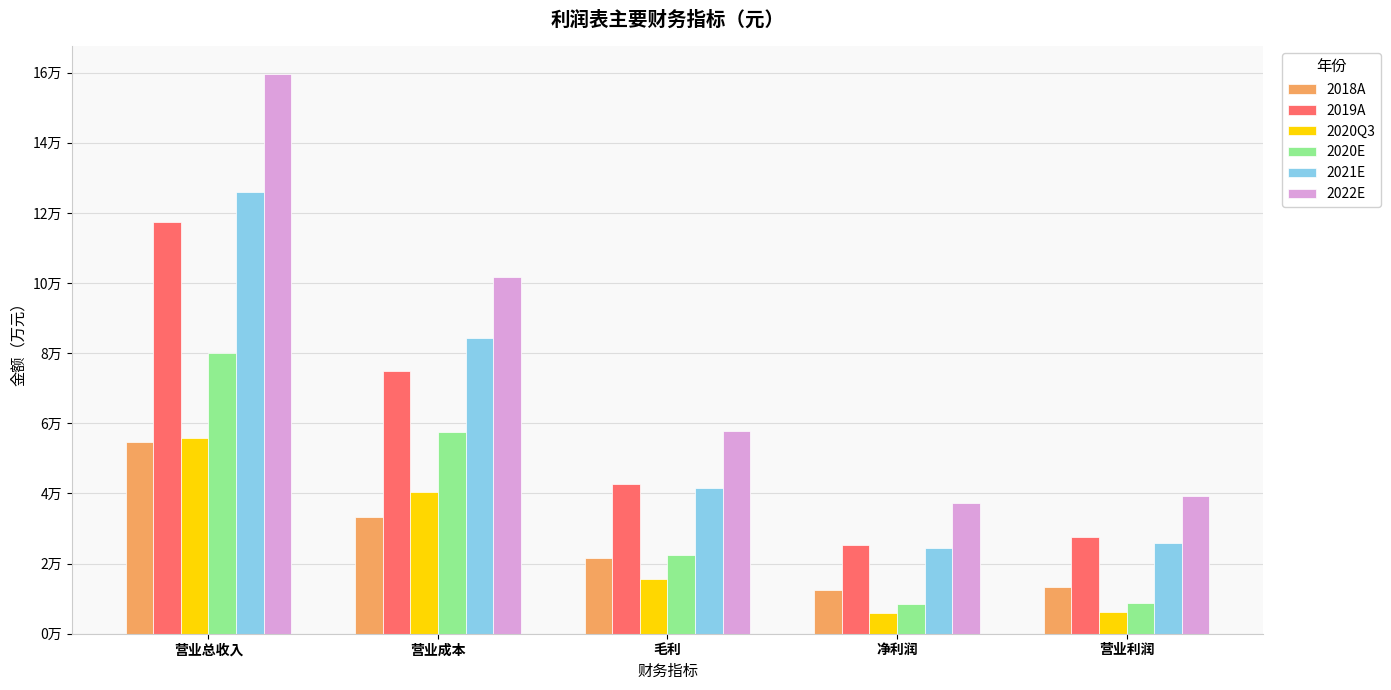

Does the chart contain stacked bars?

No